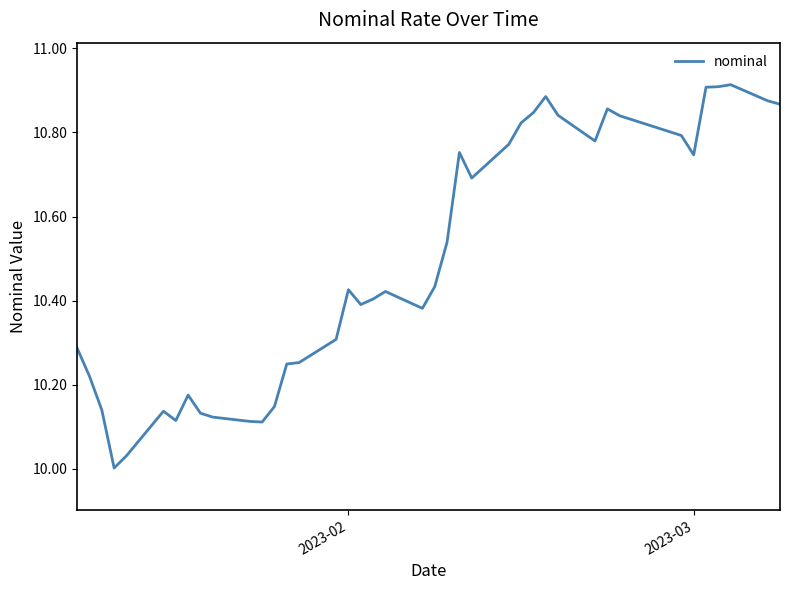

What is the difference between the maximum and minimum values?

0.9